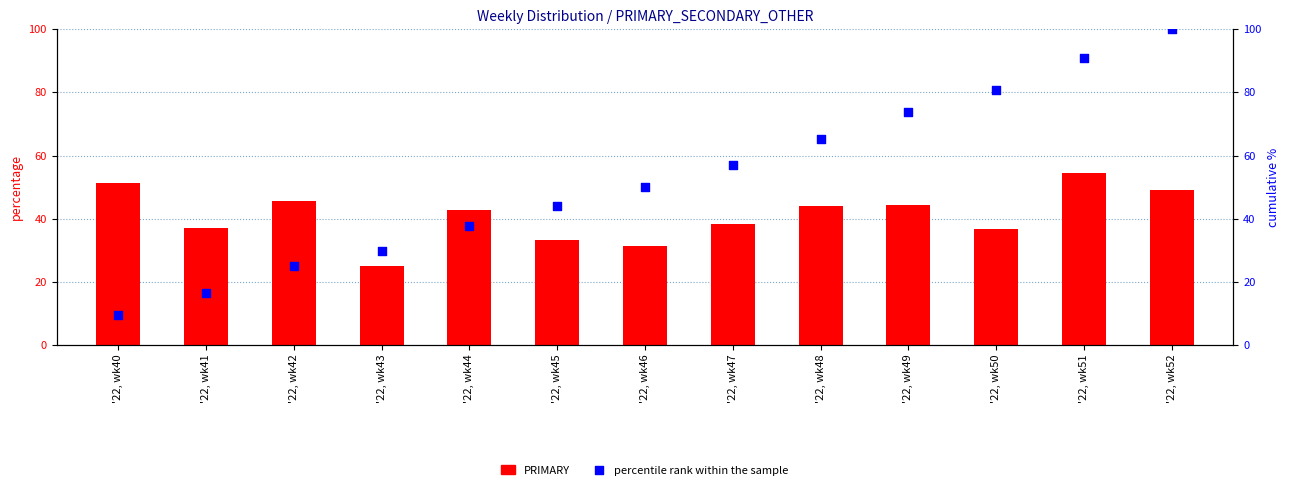

Which series reaches the maximum Y coordinate?

percentile rank within the sample